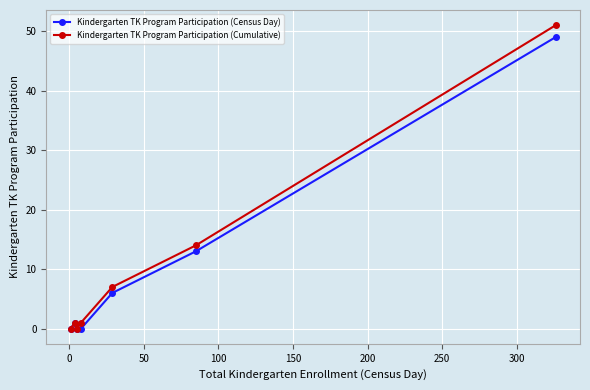

What is the maximum value shown in the chart?

51